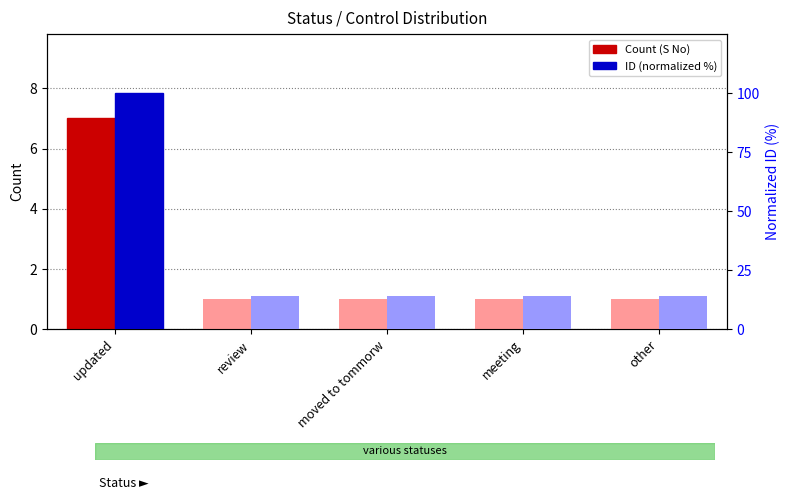

What is the sum of all ID (normalized %) values?

156.8